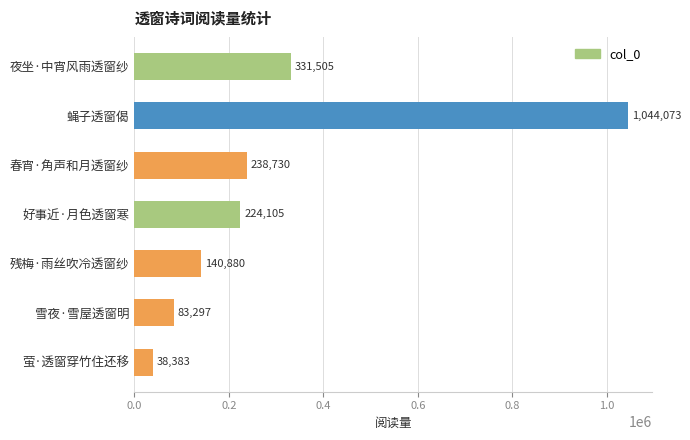

Reading top to bottom, list all the values displayed in this chart.

夜坐·中宵风雨透窗纱=331505	蝇子透窗偈=1044073	春宵·角声和月透窗纱=238730	好事近·月色透窗寒=224105	残梅·雨丝吹冷透窗纱=140880	雪夜·雪屋透窗明=83297	萤·透窗穿竹住还移=38383